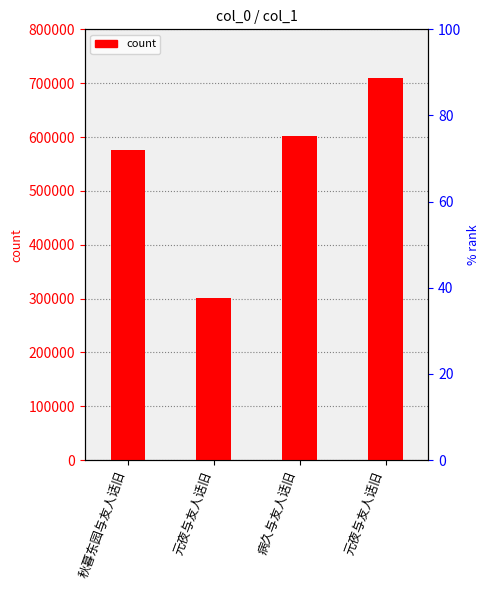

Read the value at 元夜与友人话旧, to the nearest 10.

710100